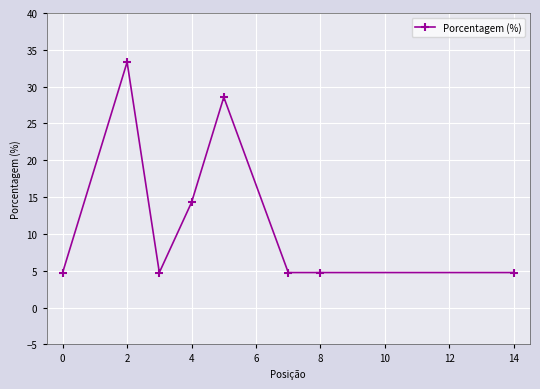

What is the sum of all values?

100.0